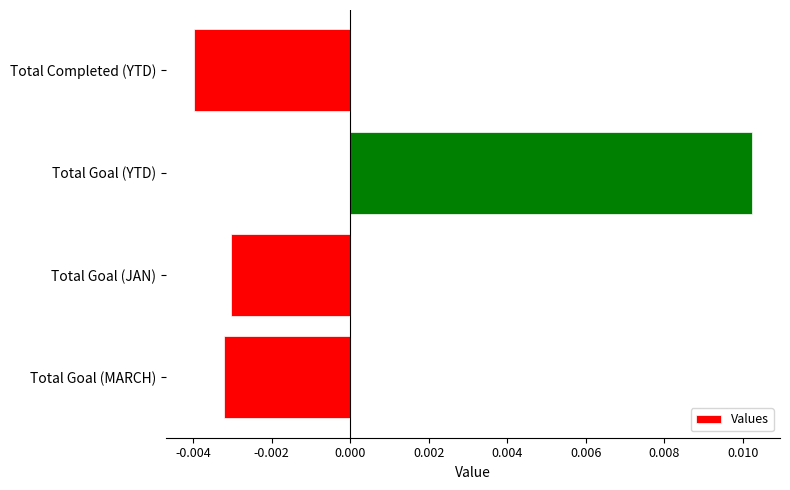

What is the label of the 2nd bar from the top?

Total Goal (YTD)